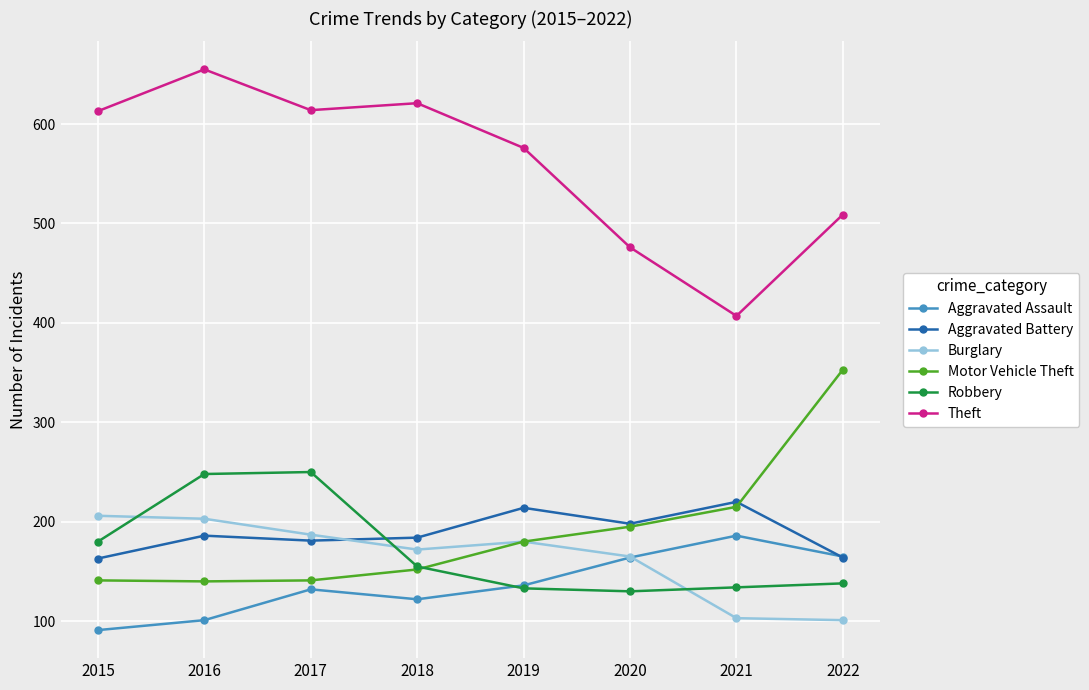

True or false: Burglary has a value of 203 at 2016.

True